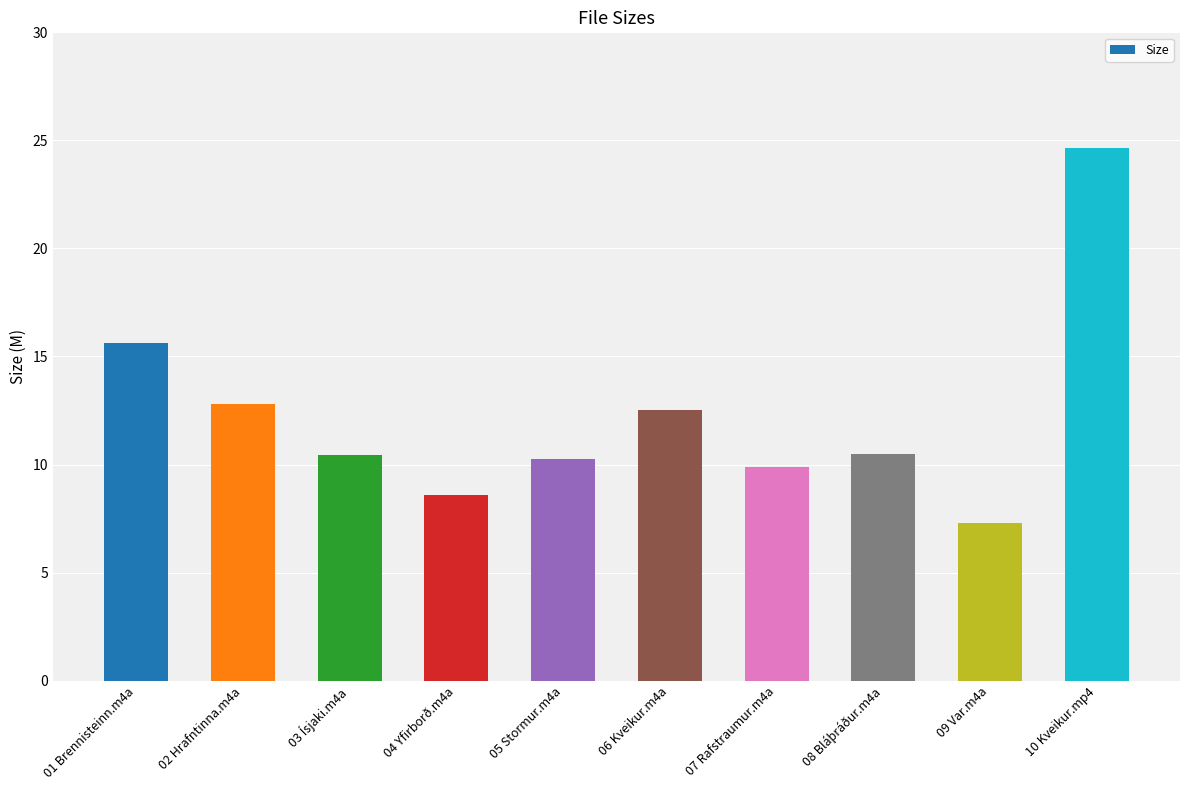

True or false: the data shows 12.8 at 02 Hrafntinna.m4a.

True